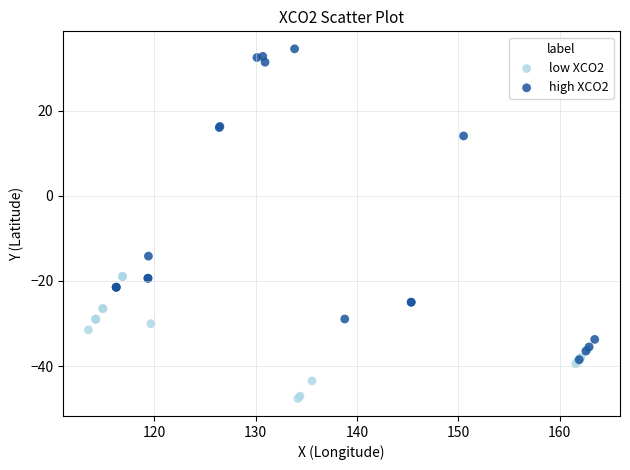

What are all the series names shown in the legend?

low XCO2, high XCO2